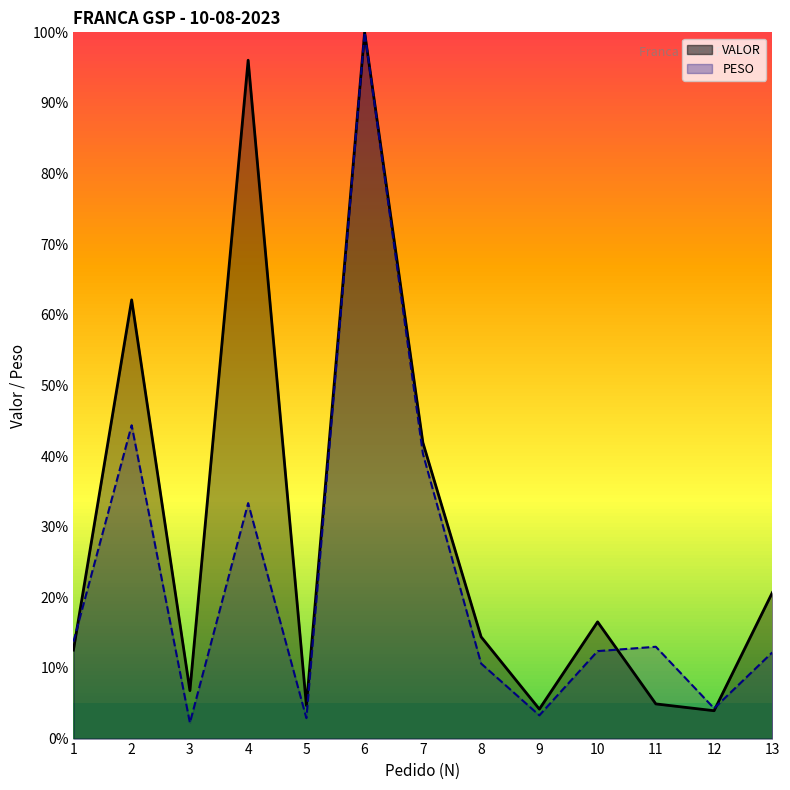

Rank the series by their maximum value, from lowest to highest.

VALOR, PESO